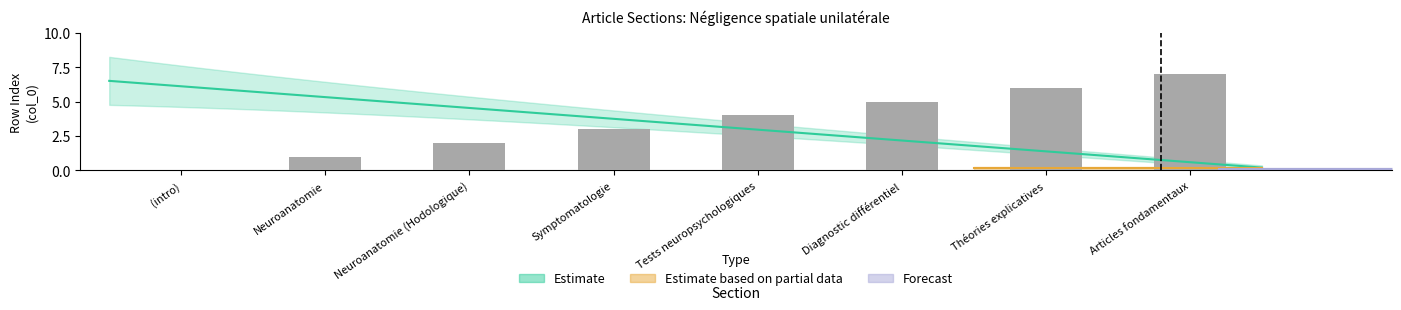

Count the values in the range 2 to 6.

5